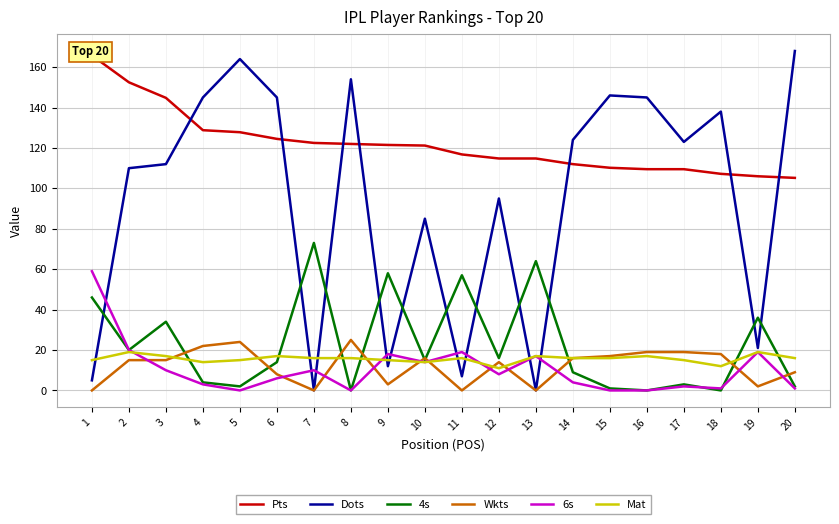

True or false: Pts has a value of 112.0 at 14.

True